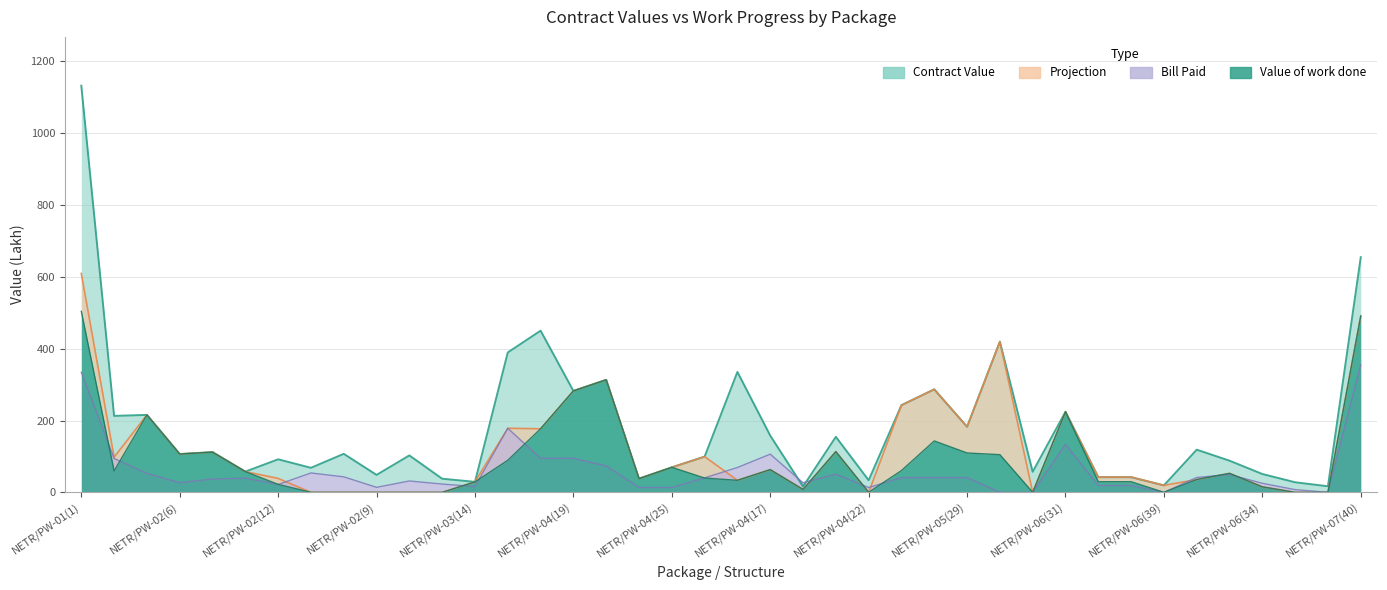

What is the difference between the maximum and minimum values in the Bill Paid series?

354.8